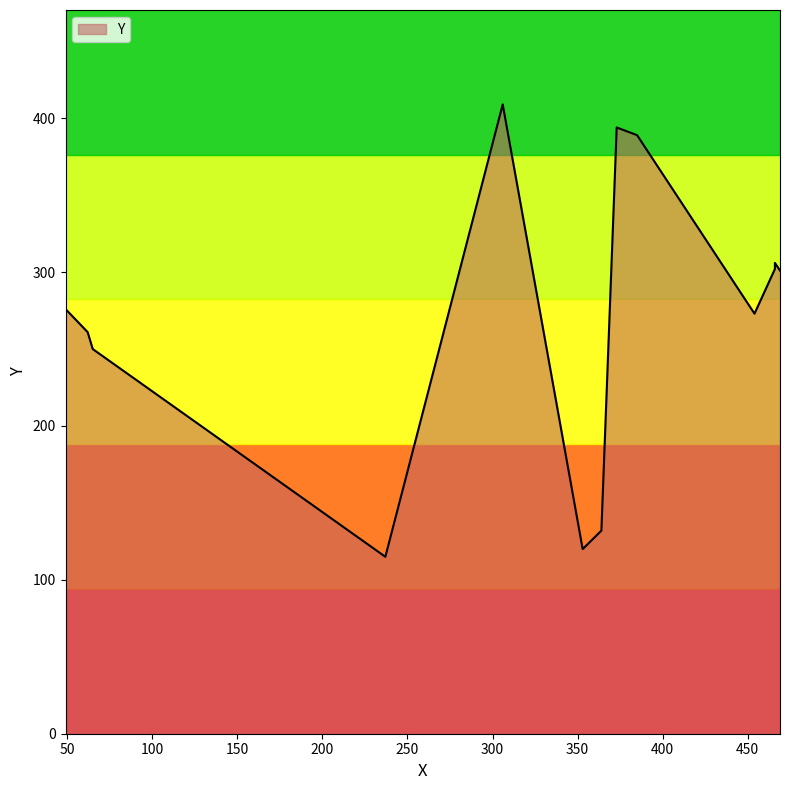

Rank the categories by value from lowest to highest.

237, 353, 364, 65, 62, 454, 49, 469, 466, 466, 385, 373, 306